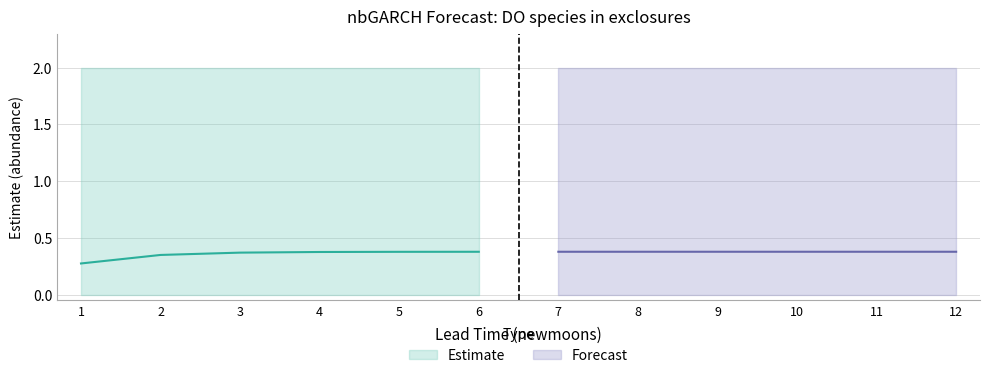

How many lines are shown in the chart?

3